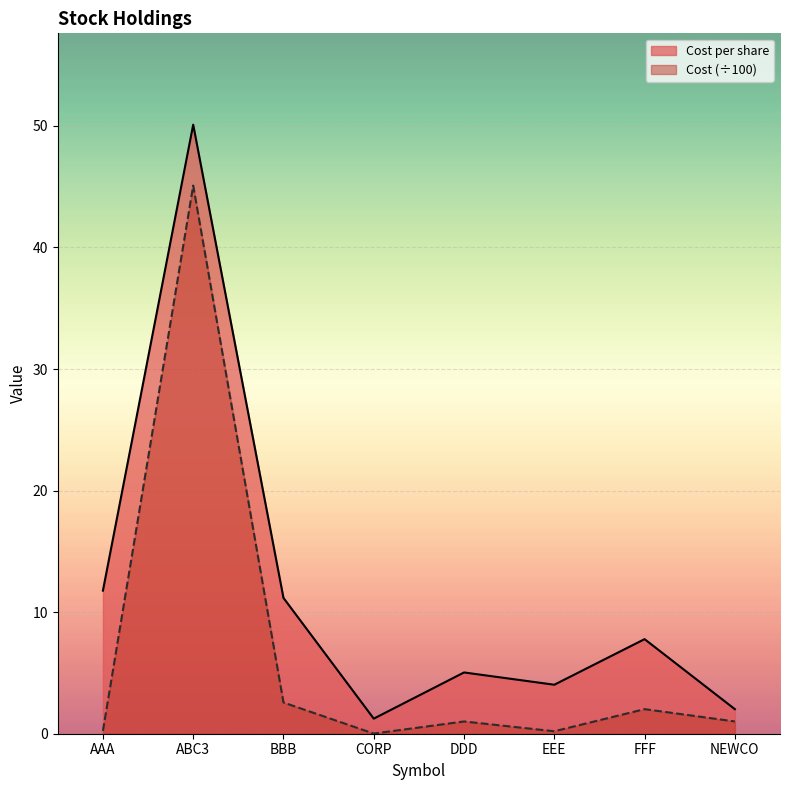

At which category does Cost per share reach its first local peak?

ABC3